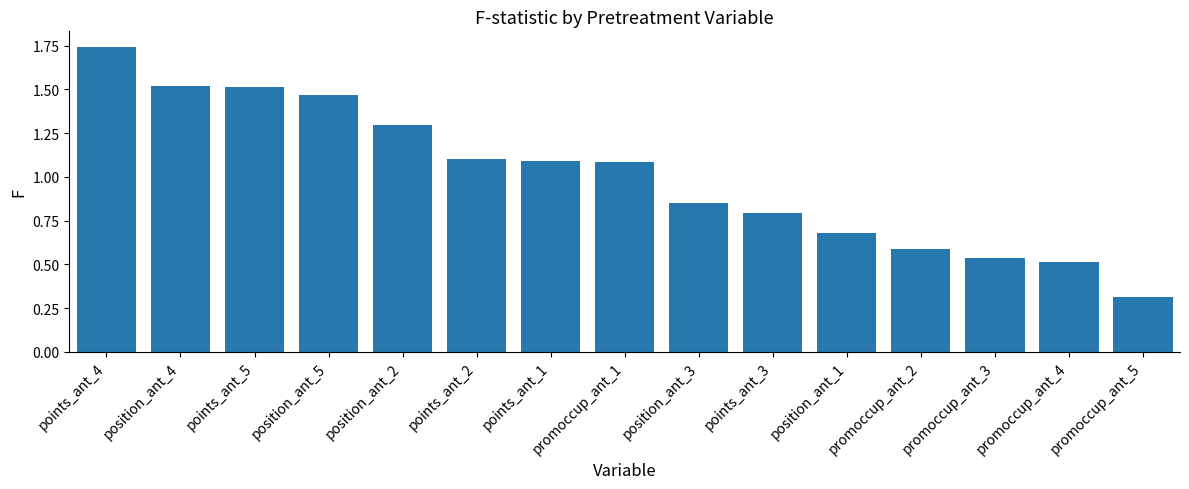

Does the chart contain any negative values?

No